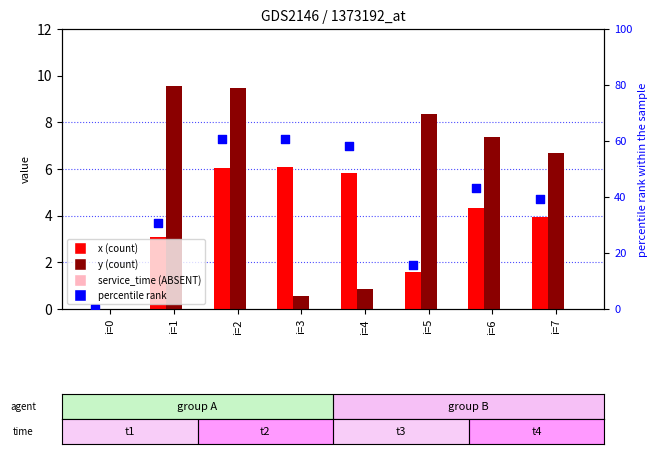

What is the total value across all series at i=4?

64.8